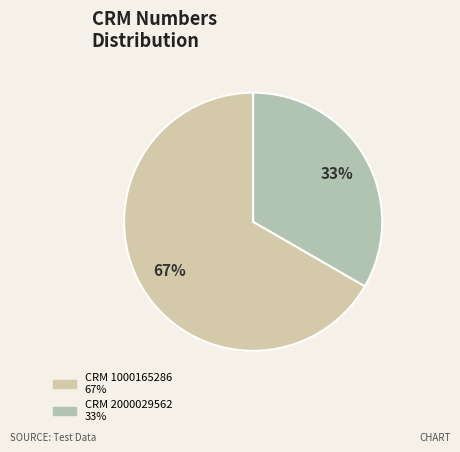

Is there any slice that represents more than half of the pie?

Yes